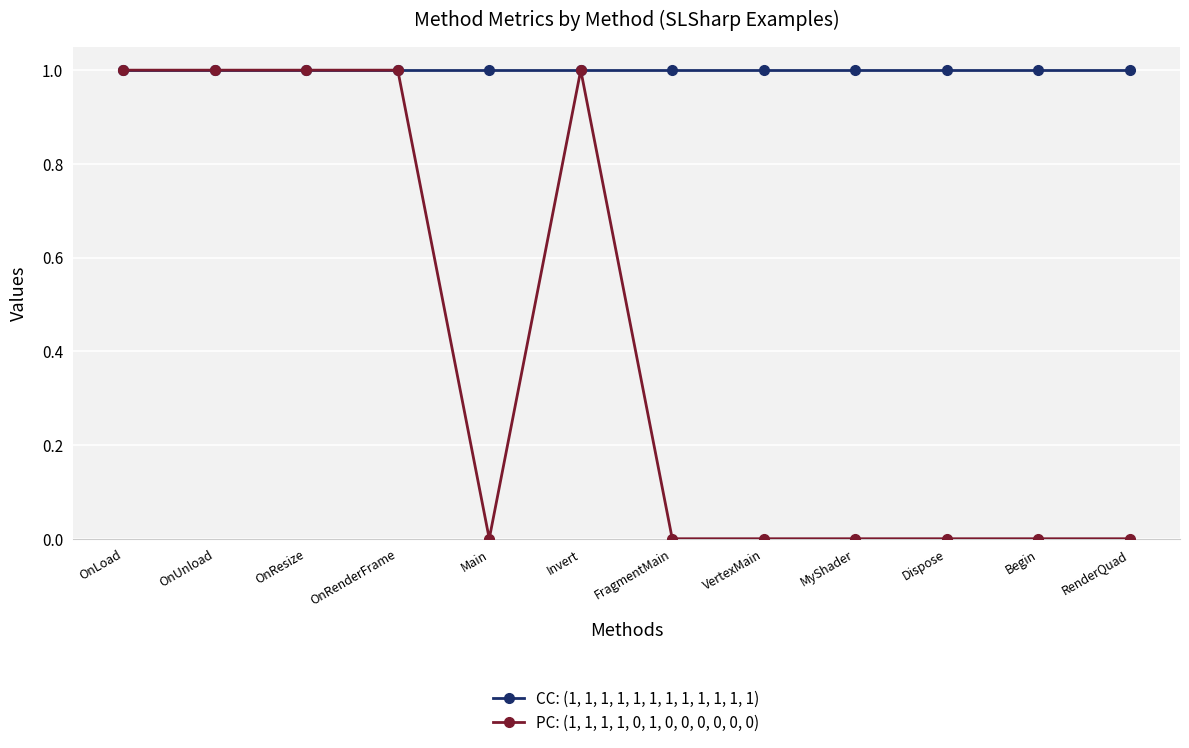

Which series has the largest range (max minus min)?

PC: (1, 1, 1, 1, 0, 1, 0, 0, 0, 0, 0, 0)